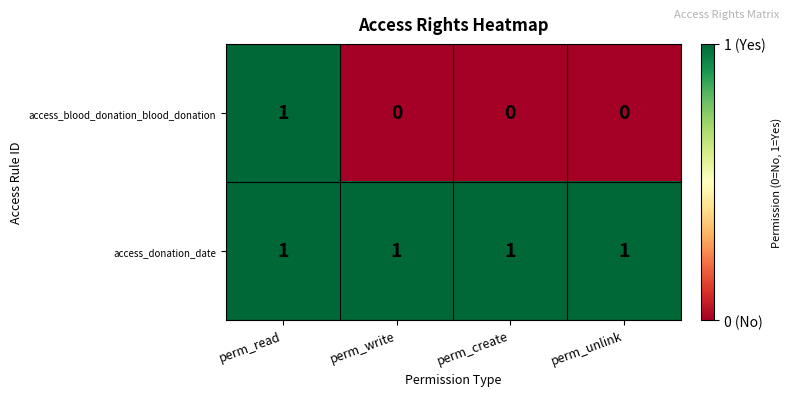

List the series in order of their overall mean, lowest first.

access_blood_donation_blood_donation, access_donation_date